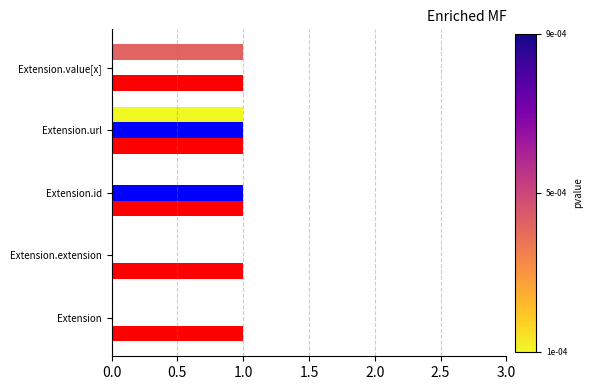

At which category is the sum across all series the highest?

Extension.url